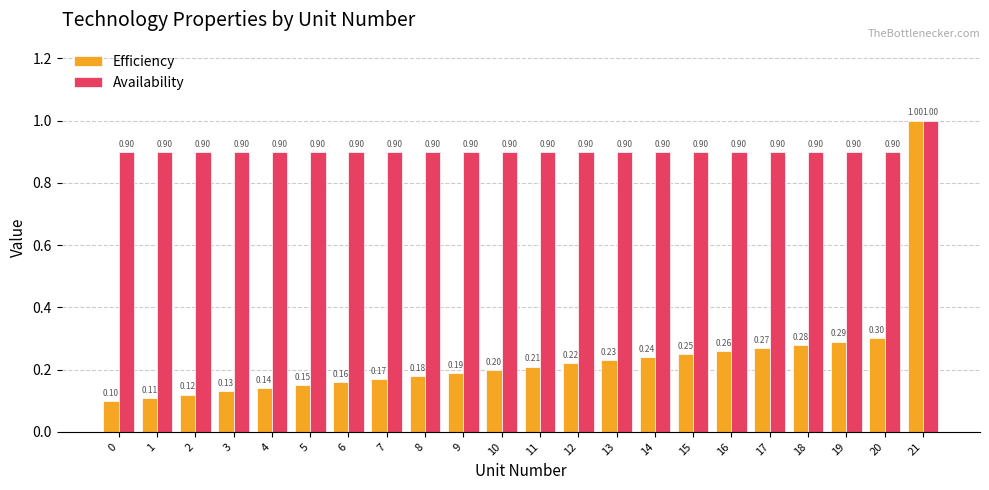

Which series has the largest total across all categories?

Availability